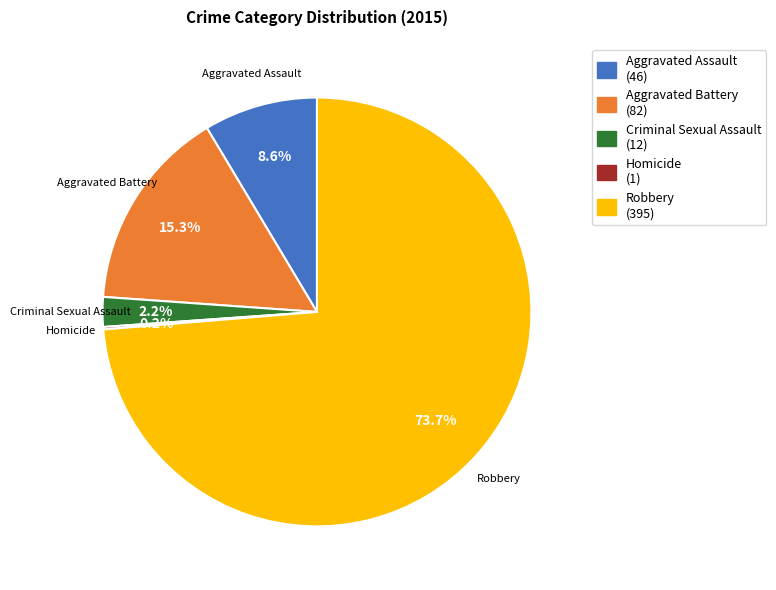

What is the majority slice?

Robbery